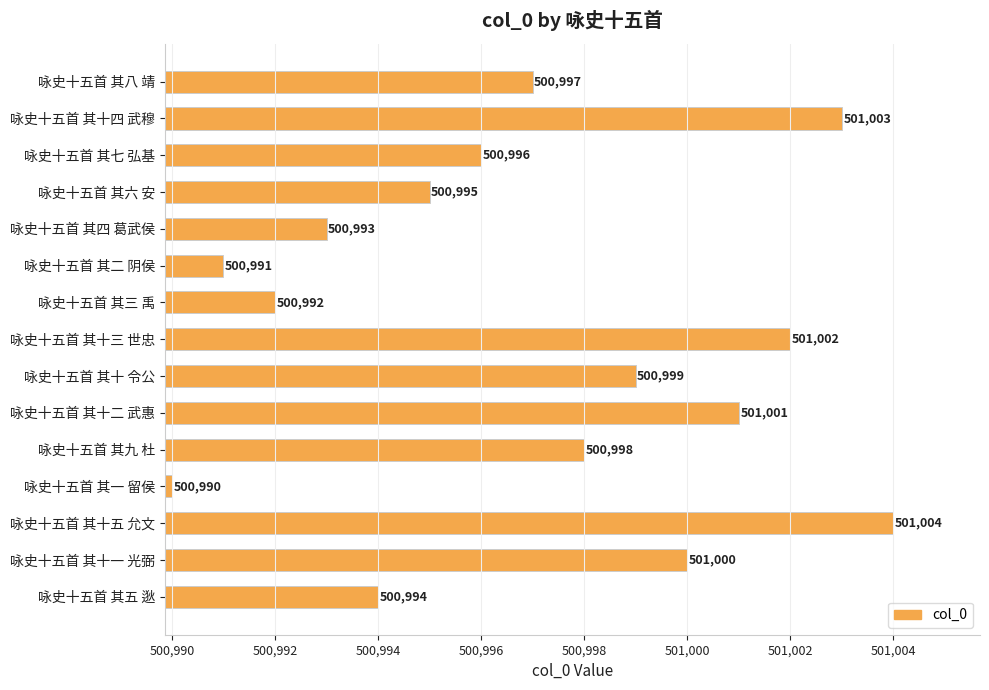

What is the change in value from 咏史十五首 其四 葛武侯 to 咏史十五首 其九 杜?

+5